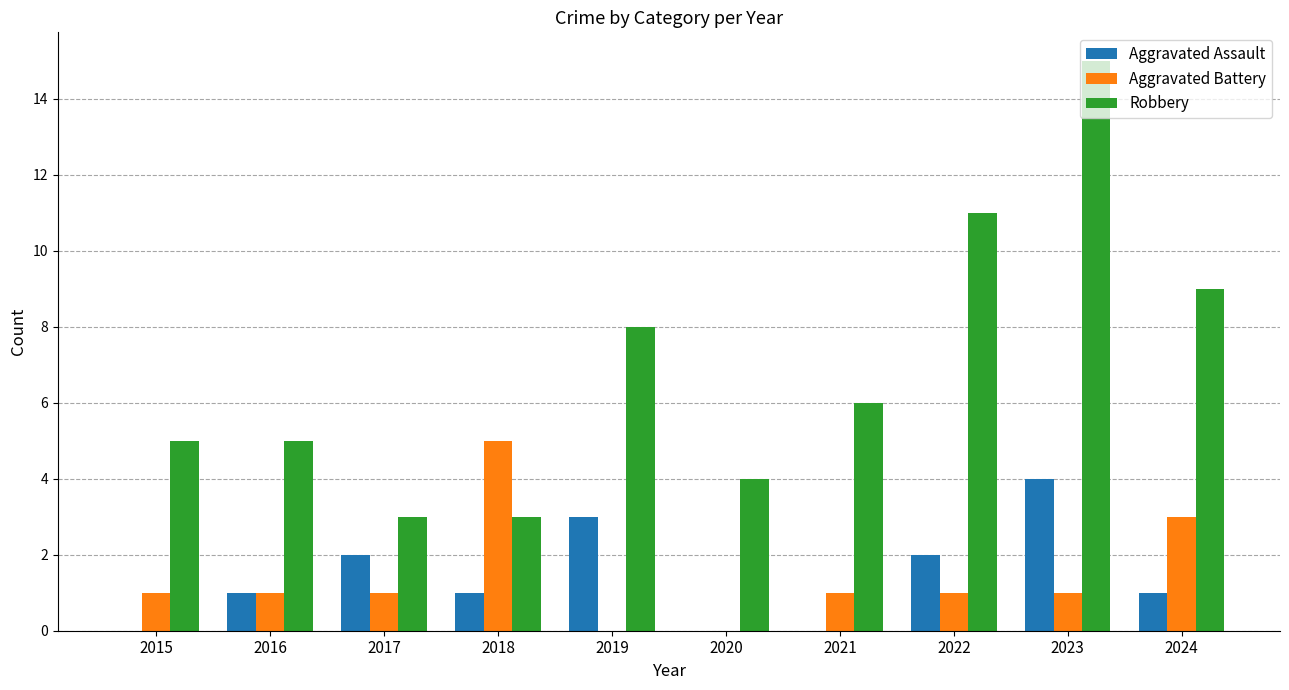

Where does the Robbery series first go above 6?

2019